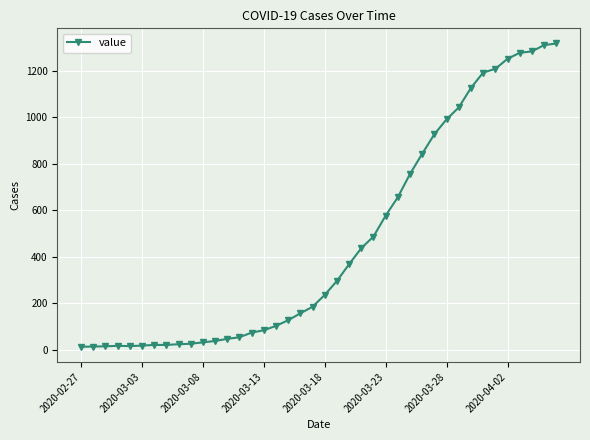

What is the average value?

467